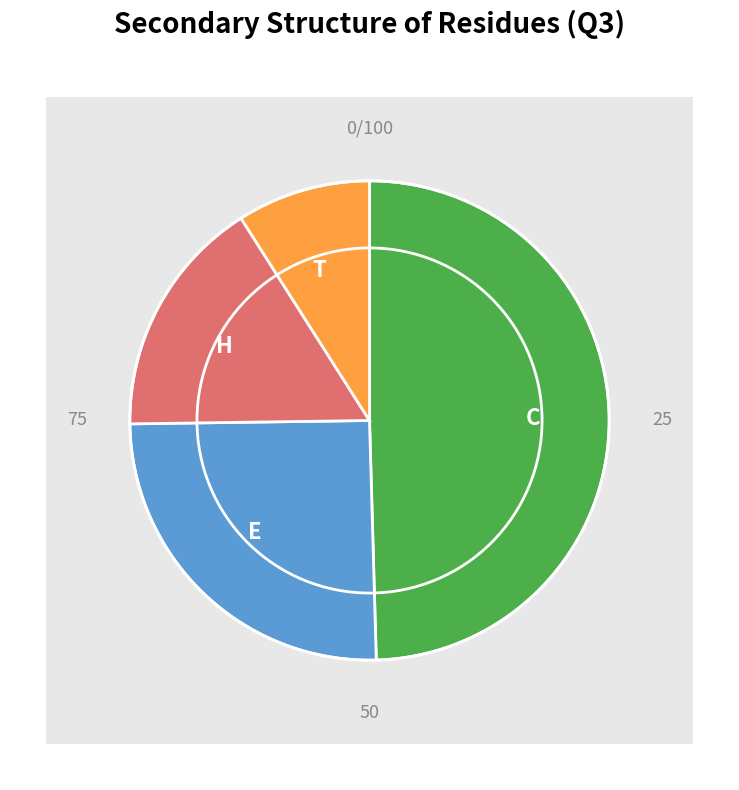

What percentage is NOT represented by T?

91.0%